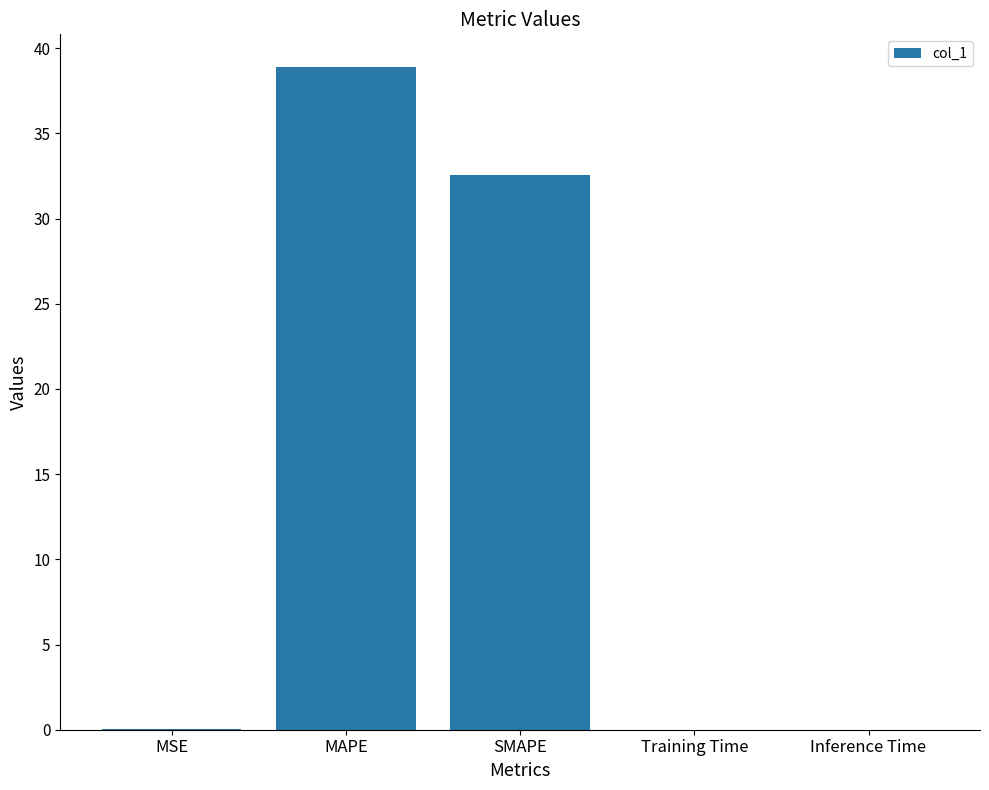

What is the maximum value shown in the chart?

38.9